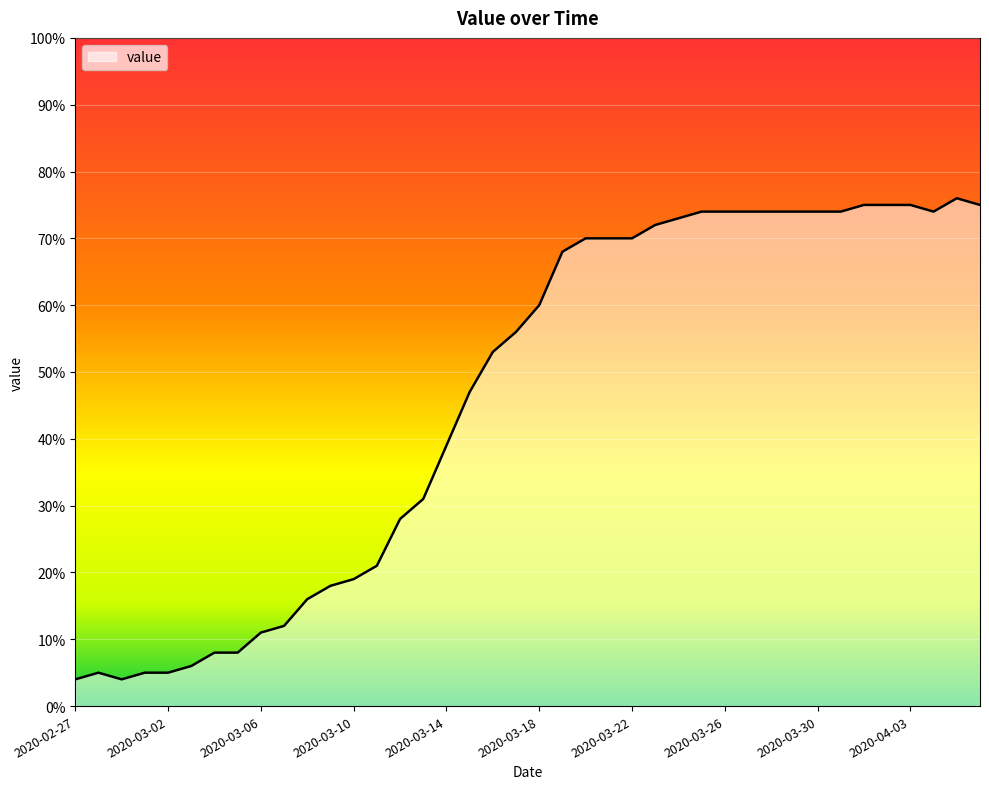

What is the minimum value shown in the chart?

4